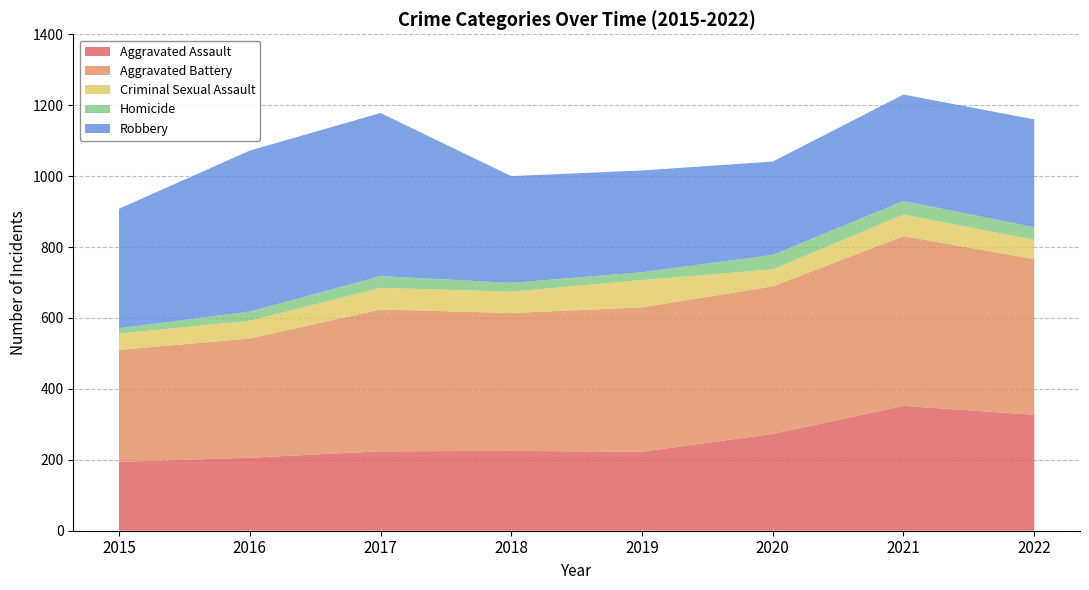

Reading left to right, what are all the values shown in this chart?

Aggravated Assault: 2015=194	2016=206	2017=224	2018=225	2019=223	2020=273	2021=352	2022=327
Aggravated Battery: 2015=316	2016=336	2017=400	2018=389	2019=407	2020=416	2021=479	2022=439
Criminal Sexual Assault: 2015=46	2016=50	2017=61	2018=60	2019=77	2020=48	2021=61	2022=54
Homicide: 2015=15	2016=26	2017=33	2018=25	2019=22	2020=41	2021=38	2022=36
Robbery: 2015=337	2016=454	2017=460	2018=301	2019=287	2020=263	2021=300	2022=304